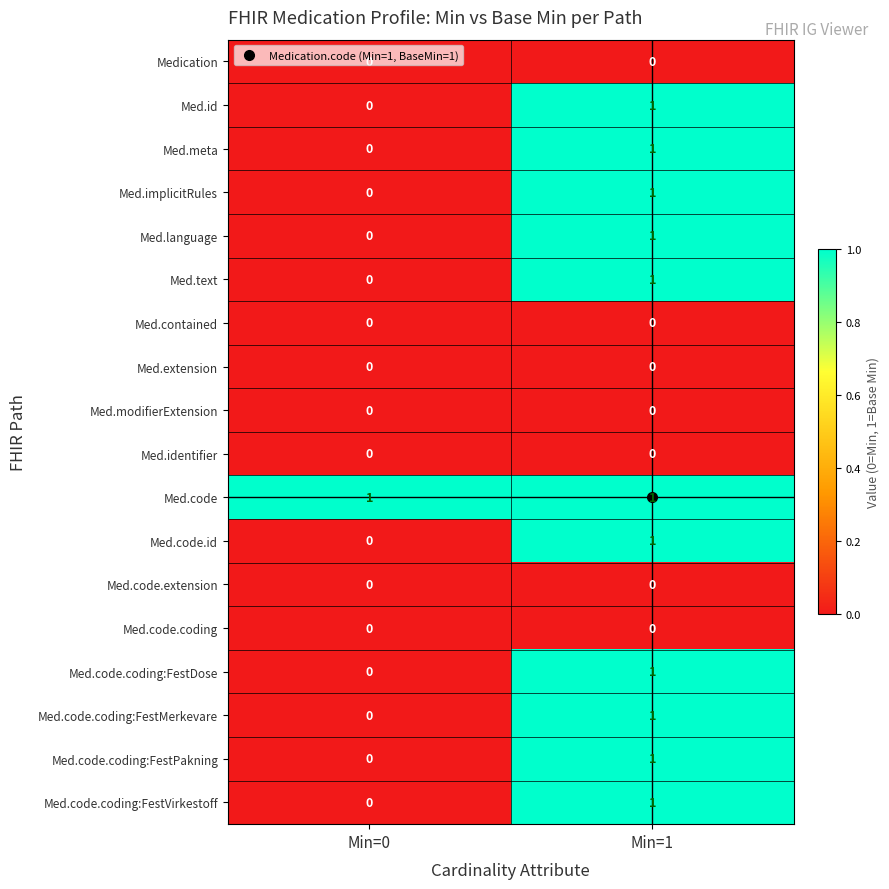

The Med.code series shows 0 at Min=1. True or false?

False